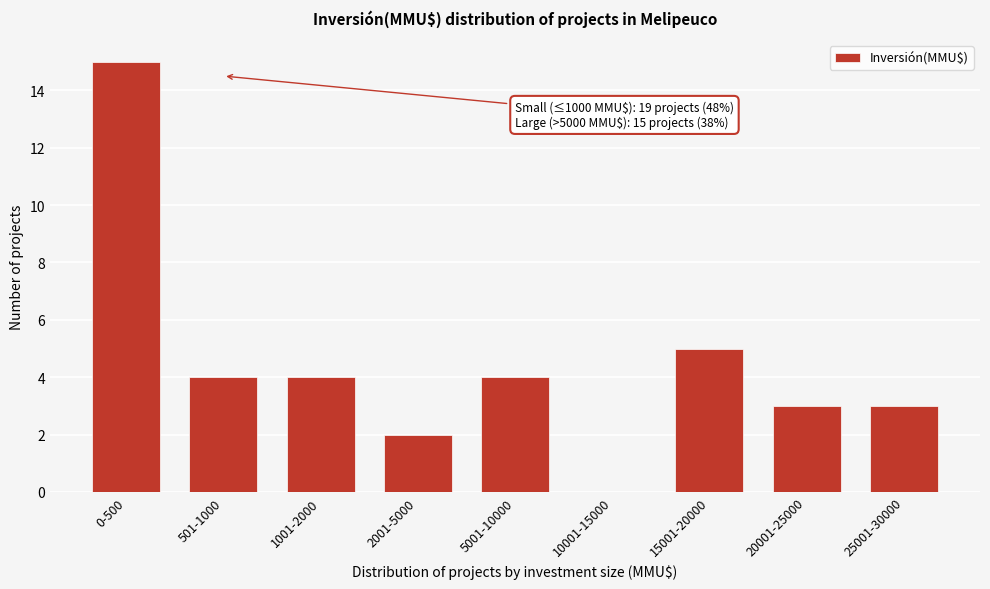

Reading left to right, what are all the values shown in this chart?

0-500=15	501-1000=4	1001-2000=4	2001-5000=2	5001-10000=4	10001-15000=0	15001-20000=5	20001-25000=3	25001-30000=3